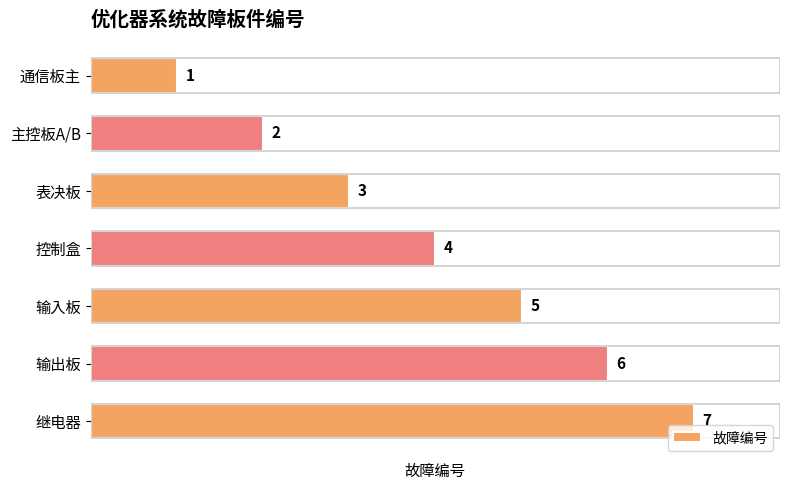

What position from the bottom is 主控板A/B?

6